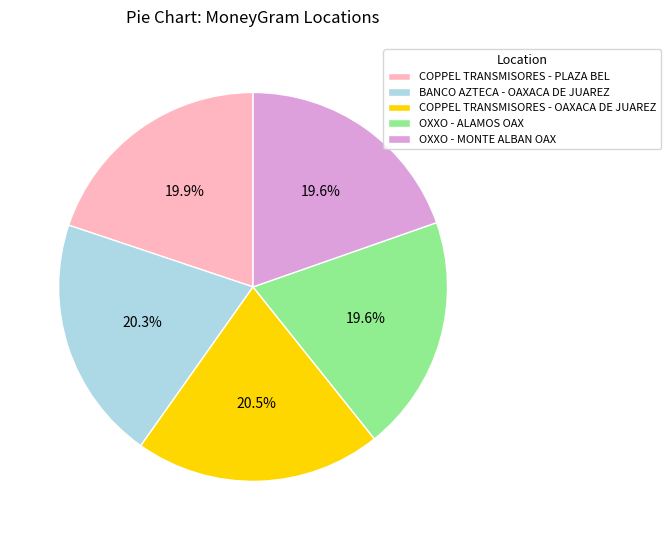

What is the ratio of the value at COPPEL TRANSMISORES - PLAZA BEL to the value at OXXO - ALAMOS OAX?

1.0